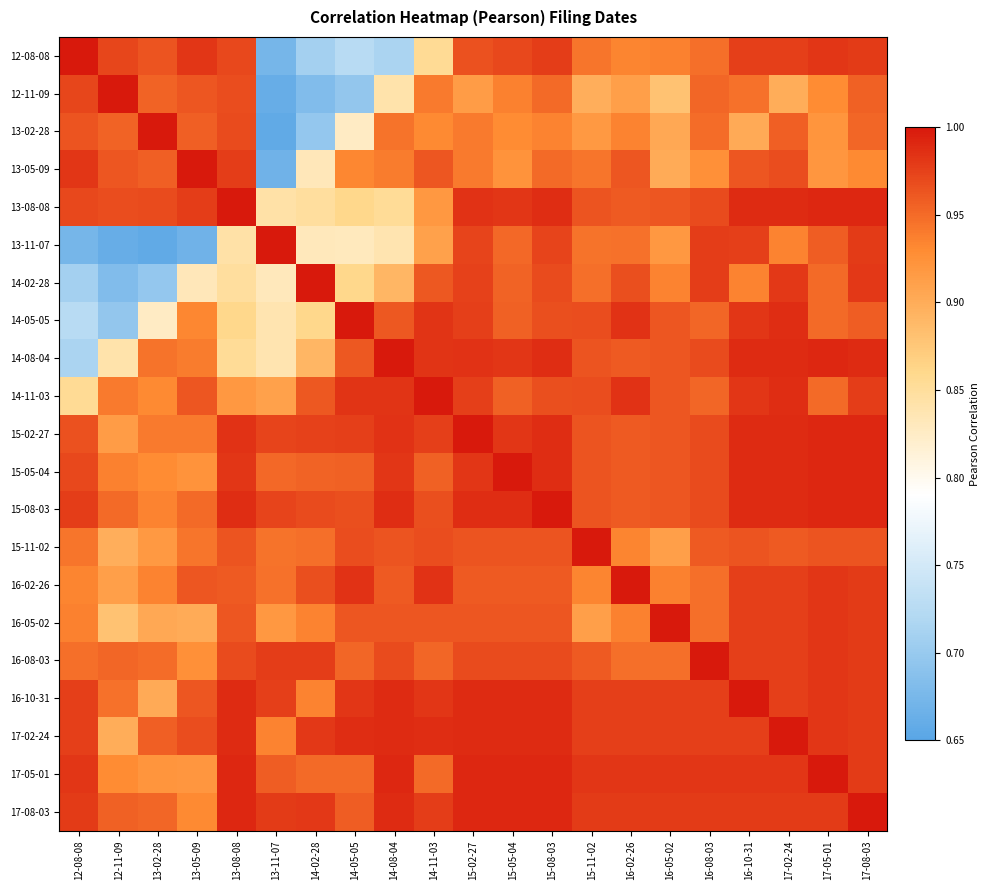

Rank the series at 12-11-09 from lowest to highest value.

13-11-07, 14-02-28, 14-05-05, 14-08-04, 16-05-02, 15-11-02, 17-02-24, 16-02-26, 15-02-27, 17-05-01, 15-05-04, 14-11-03, 16-10-31, 15-08-03, 16-08-03, 13-02-28, 17-08-03, 13-05-09, 13-08-08, 12-08-08, 12-11-09